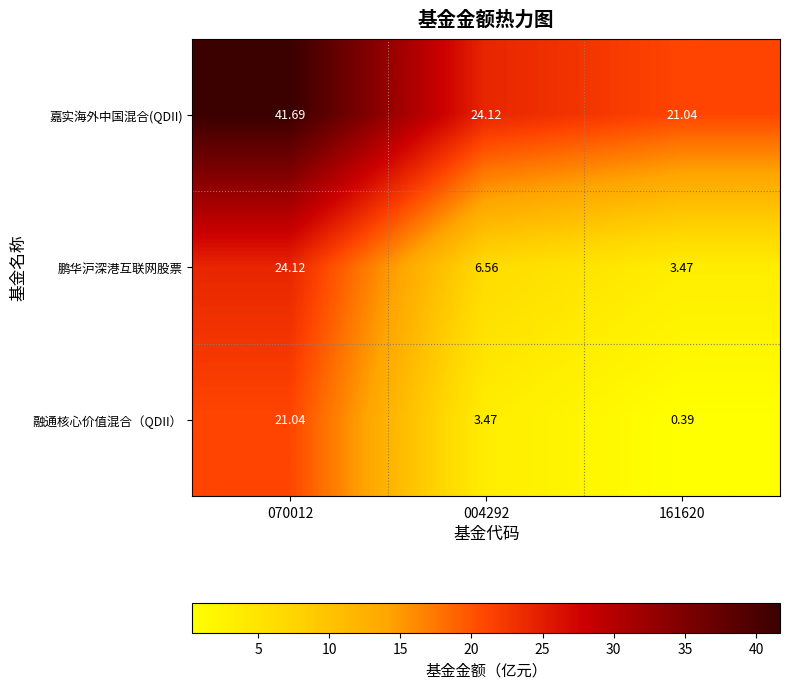

Which series changed the most between 004292 and 161620?

鹏华沪深港互联网股票